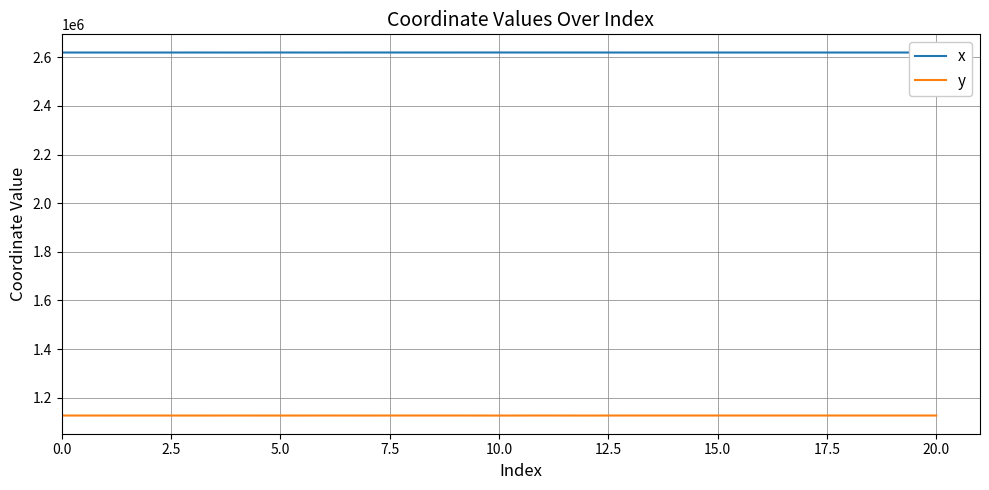

What is the difference between the second highest and second lowest values in the y series?

219.0